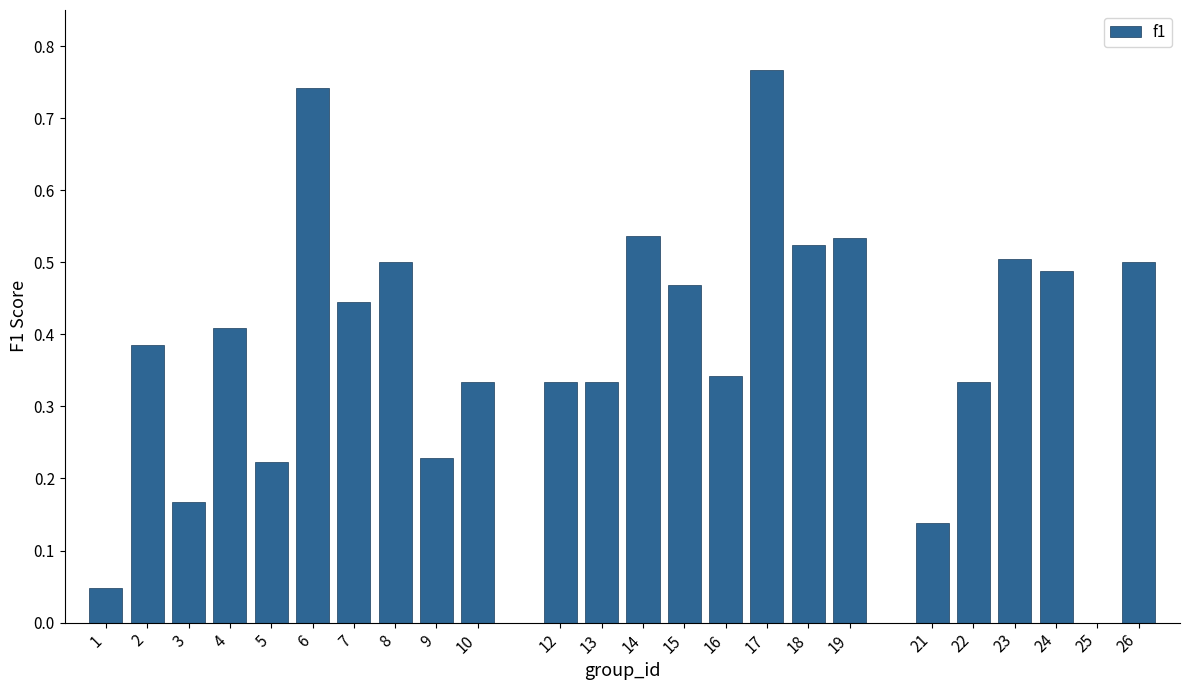

What is the sum of all values?

9.3